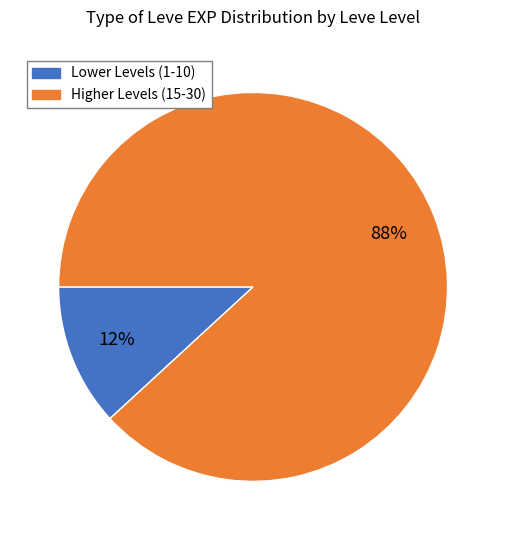

Is it true that Higher Levels (15-30) is 75% of the pie?

False